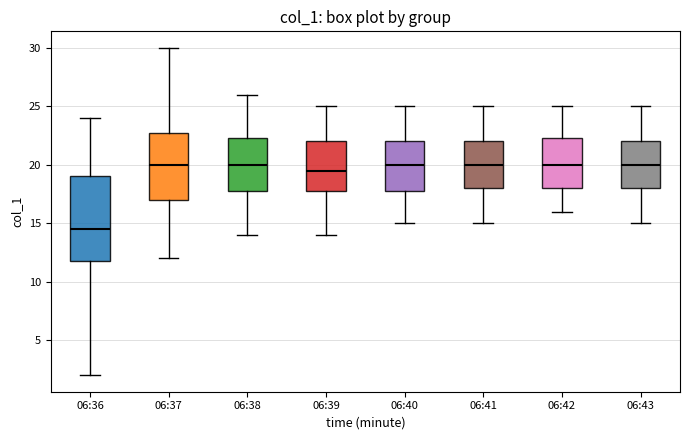

Comparing the boxes themselves (not the whiskers), which one is the tallest?

06:36